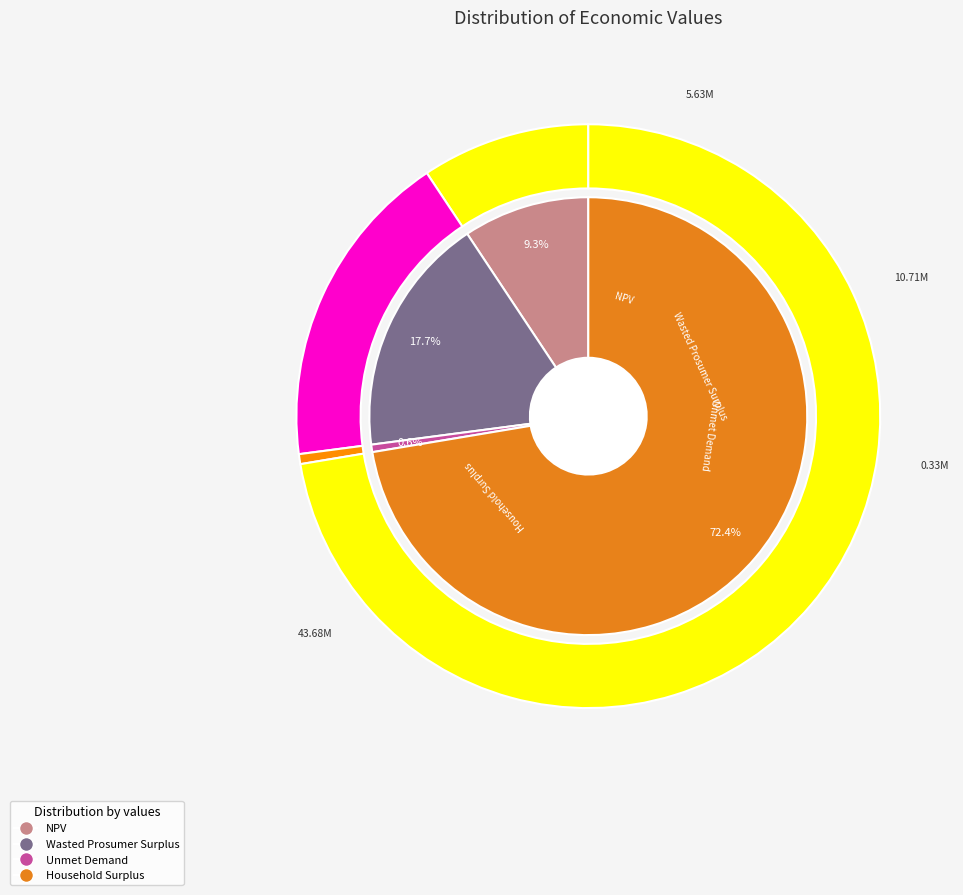

True or false: NPV accounts for 1% of the total.

False